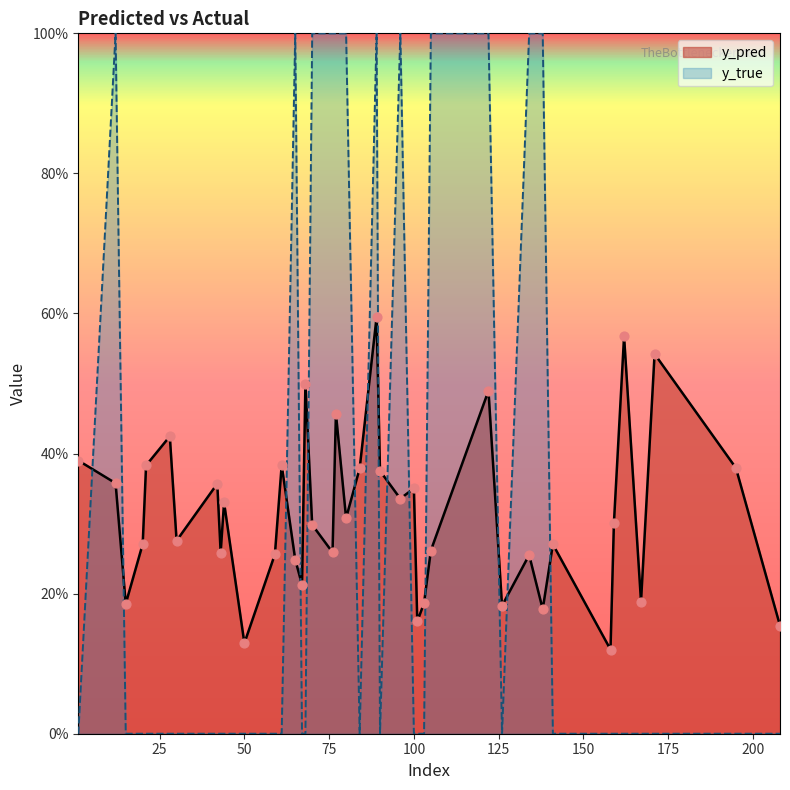

What are all the series names shown in the legend?

y_pred, y_true